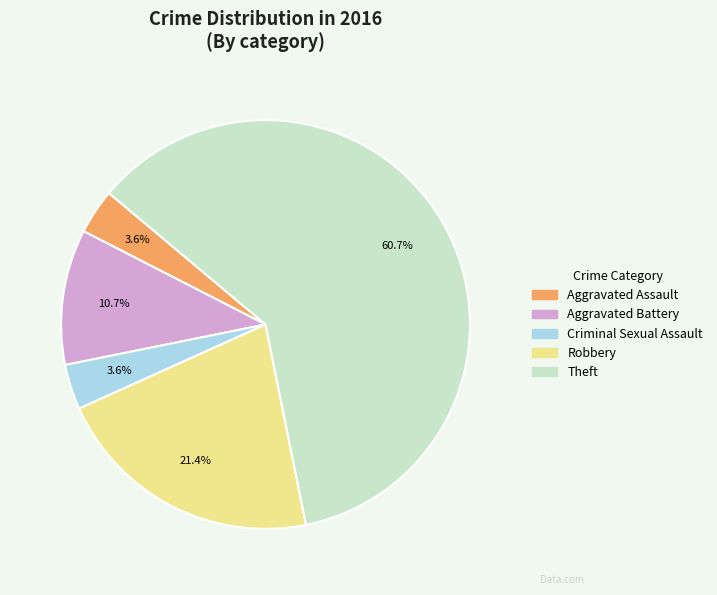

How many segments does this pie chart have?

5